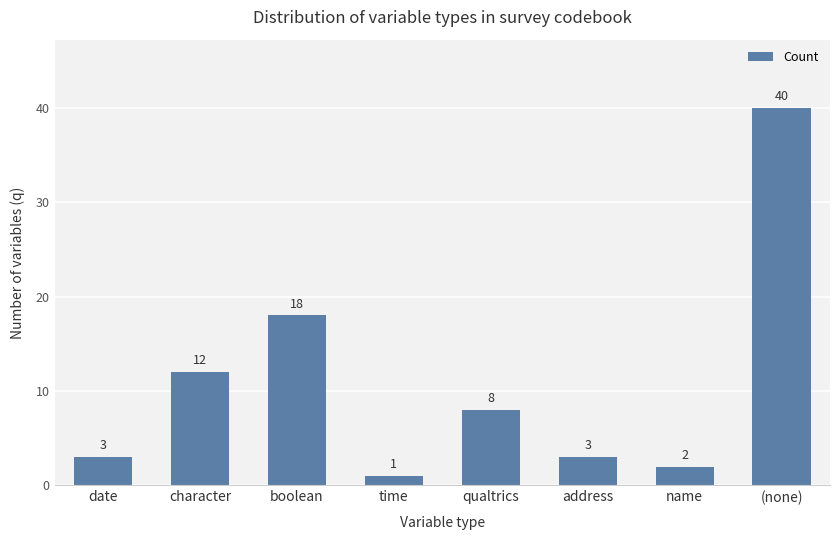

The chart shows a value of 3 at address. True or false?

True